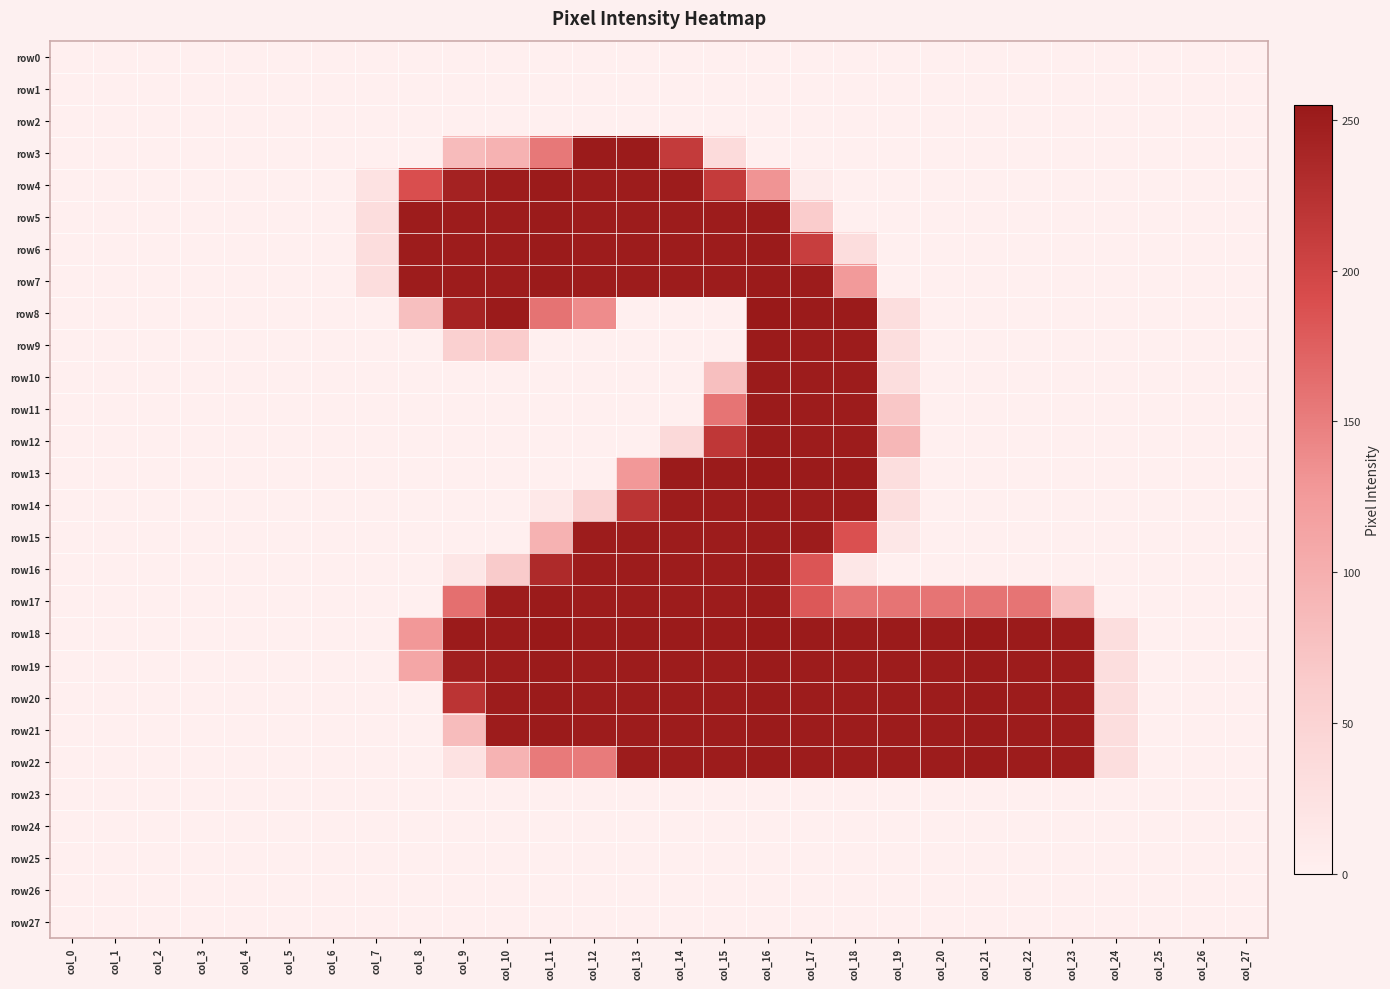

Which series changed the most between col_5 and col_25?

row0